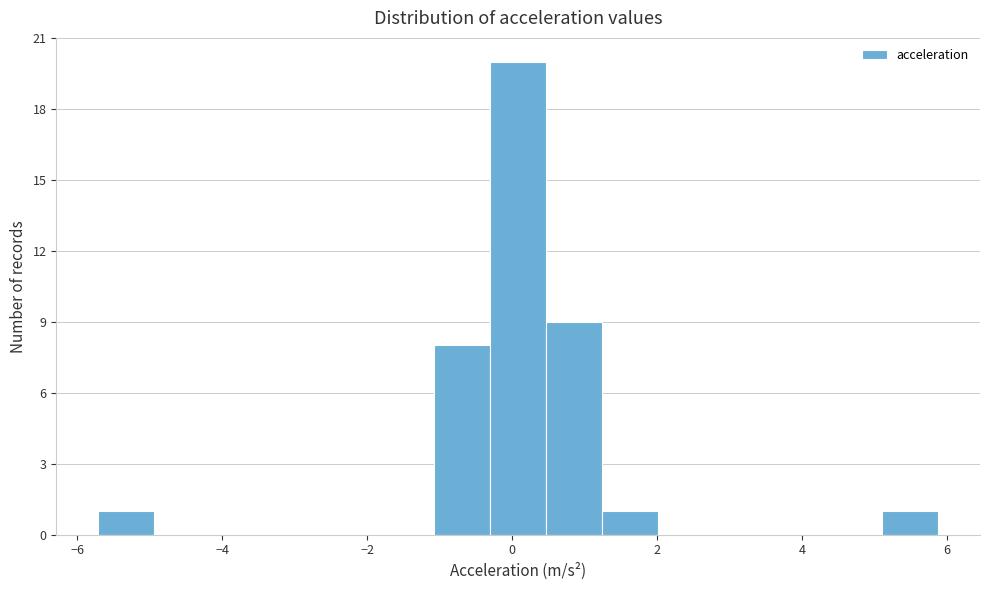

Read against the x-axis, roughly where is the centre of the tallest bar?

0.0